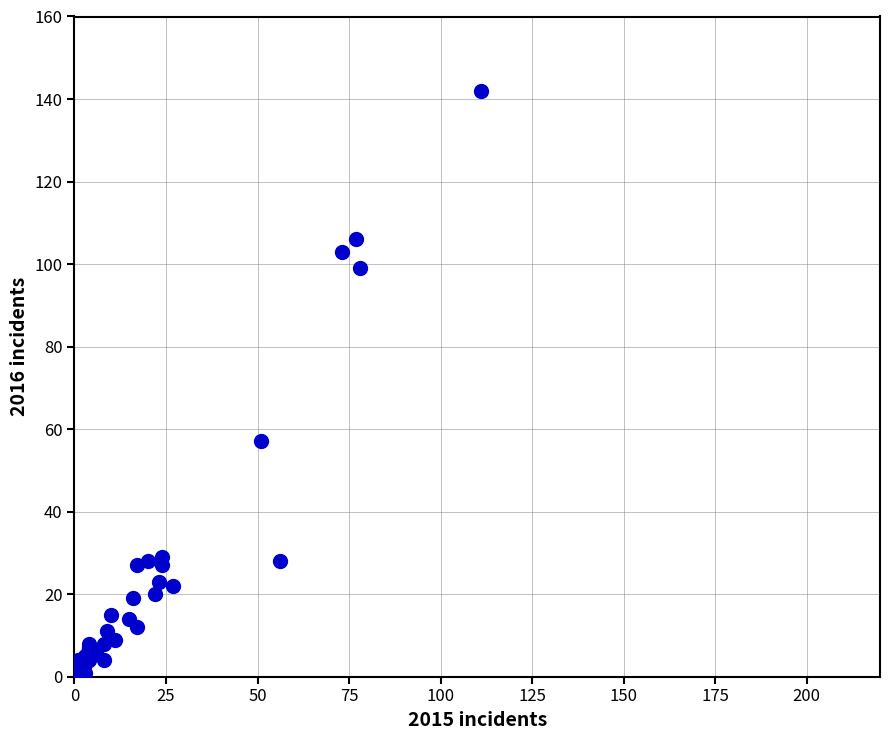

What Y value in the scatter plot is closest to 71?

57